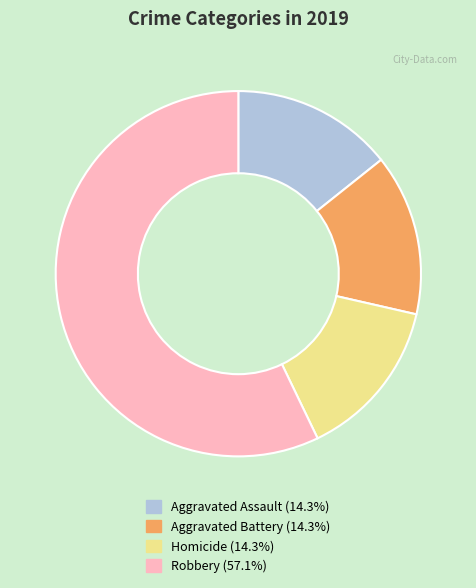

Is there any slice that represents more than half of the pie?

Yes